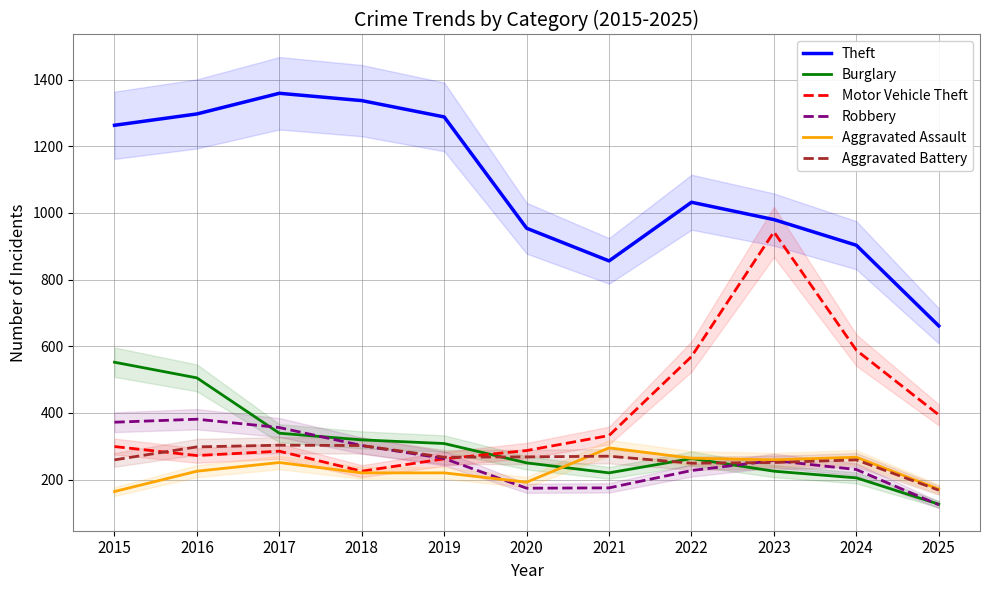

Is it true that Aggravated Assault equals 267 at 2024?

True